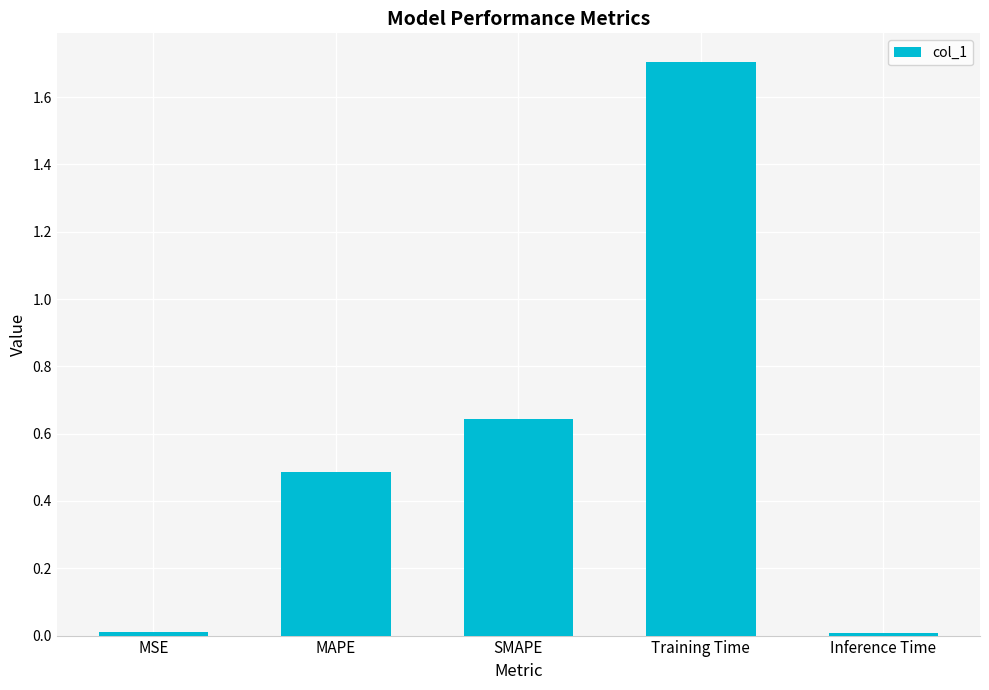

What is the maximum value shown in the chart?

1.7